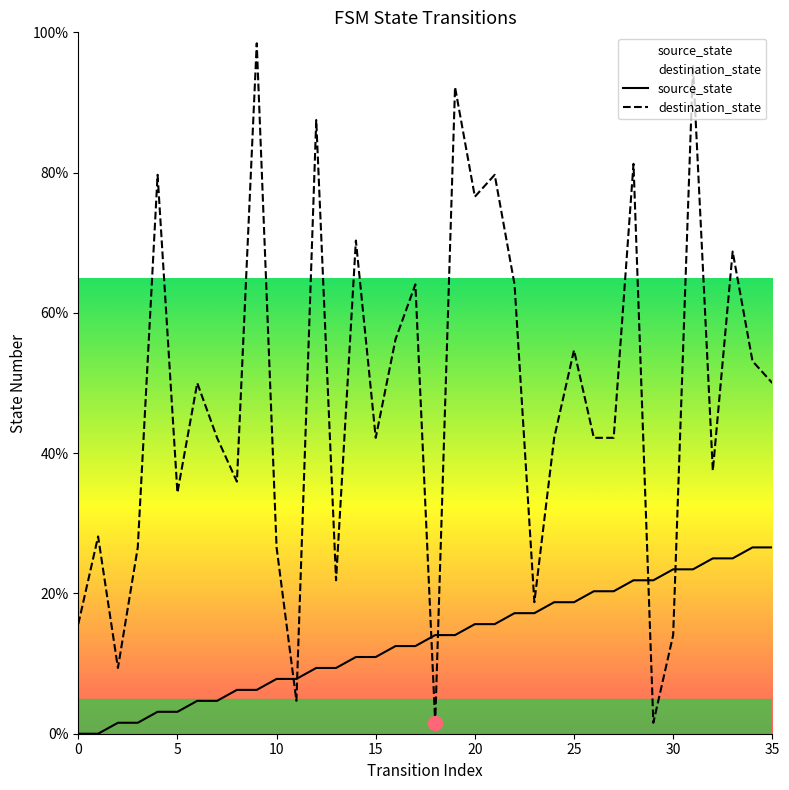

Which has a higher value, 20 or 13?

20